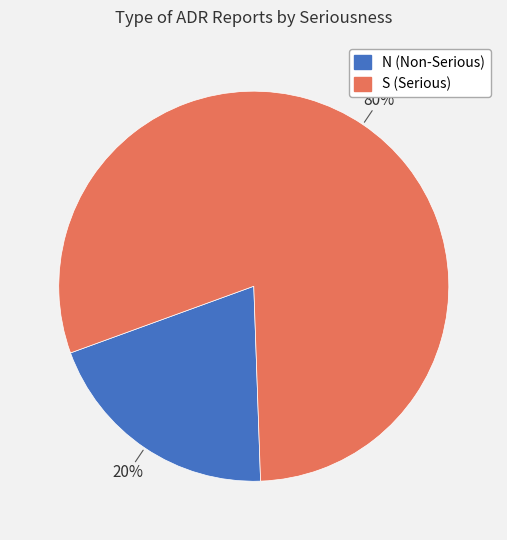

Is the sum of S and N greater than half?

Yes